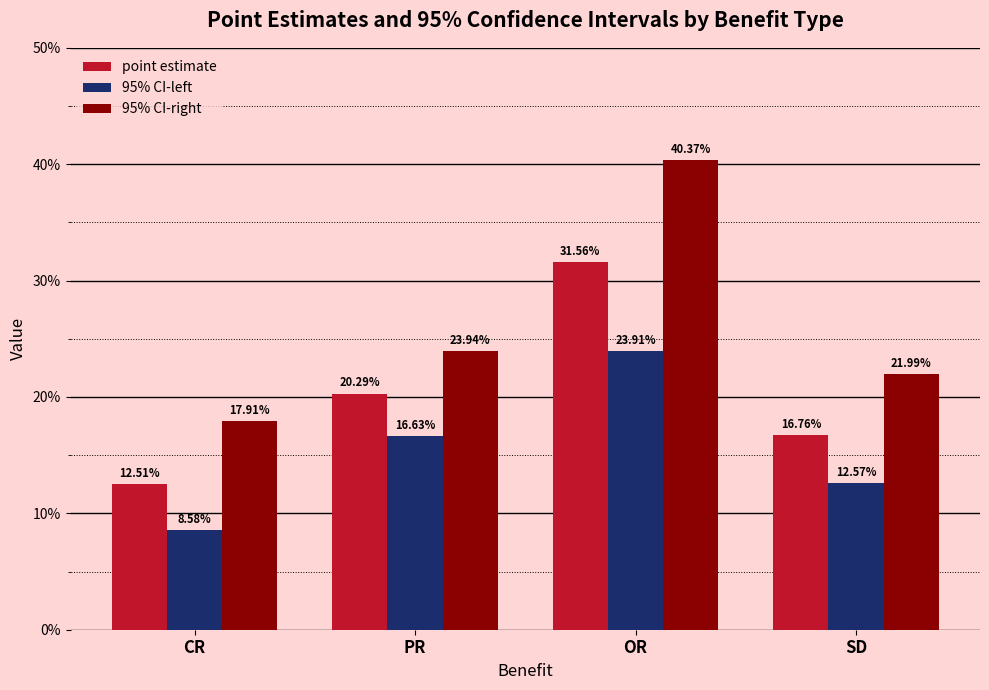

The point estimate series shows 0.3 at PR. True or false?

False